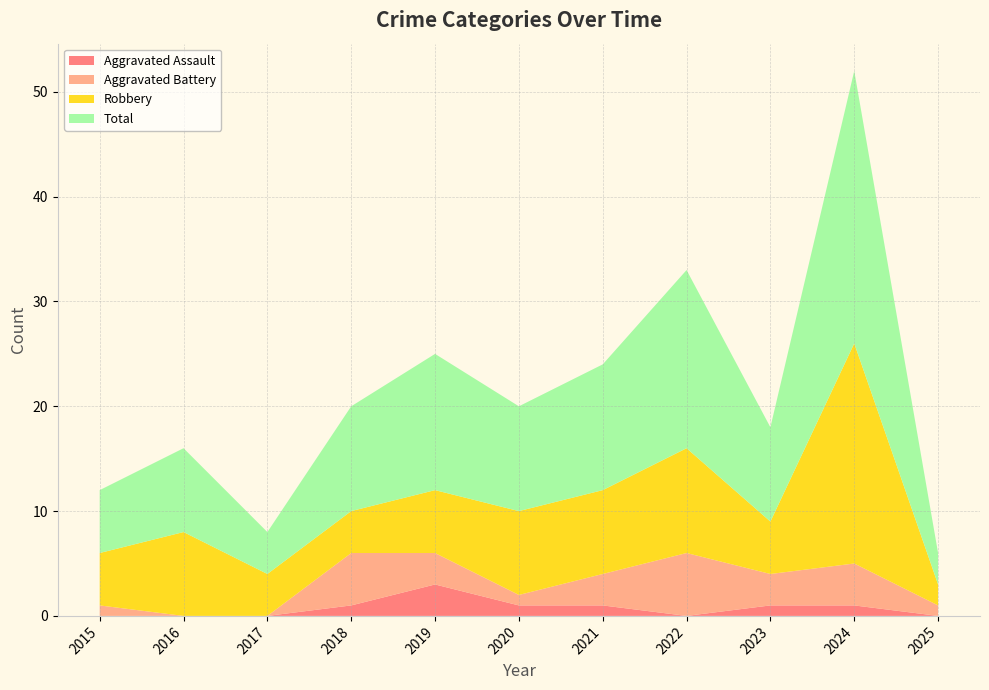

Reading left to right, list all the values displayed in this chart.

Aggravated Assault: 2015=0	2016=0	2017=0	2018=1	2019=3	2020=1	2021=1	2022=0	2023=1	2024=1	2025=0
Aggravated Battery: 2015=1	2016=0	2017=0	2018=5	2019=3	2020=1	2021=3	2022=6	2023=3	2024=4	2025=1
Robbery: 2015=5	2016=8	2017=4	2018=4	2019=6	2020=8	2021=8	2022=10	2023=5	2024=21	2025=2
Total: 2015=6	2016=8	2017=4	2018=10	2019=13	2020=10	2021=12	2022=17	2023=9	2024=26	2025=3